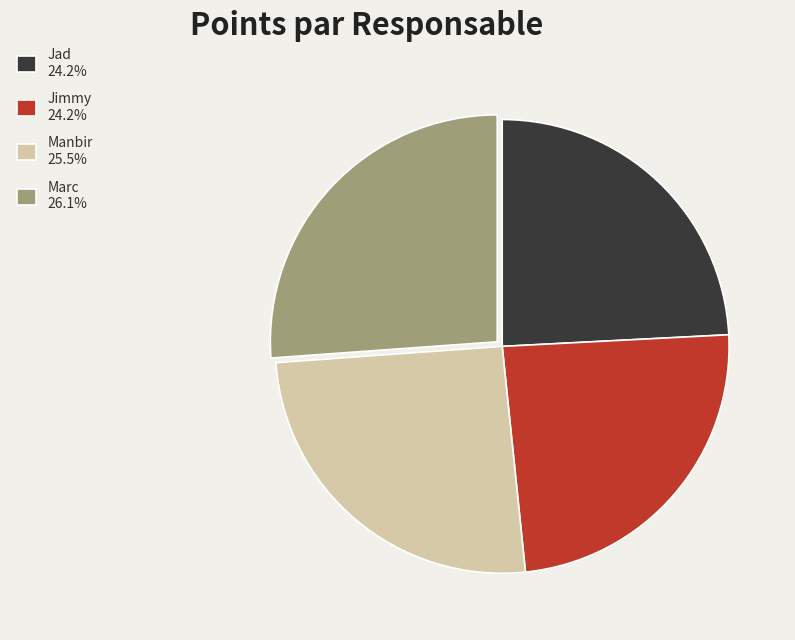

Does any single category account for the majority?

No